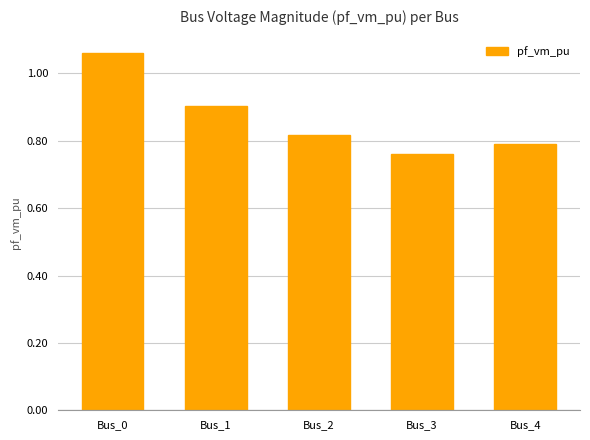

Rank the categories by value from highest to lowest.

Bus_0, Bus_1, Bus_2, Bus_4, Bus_3